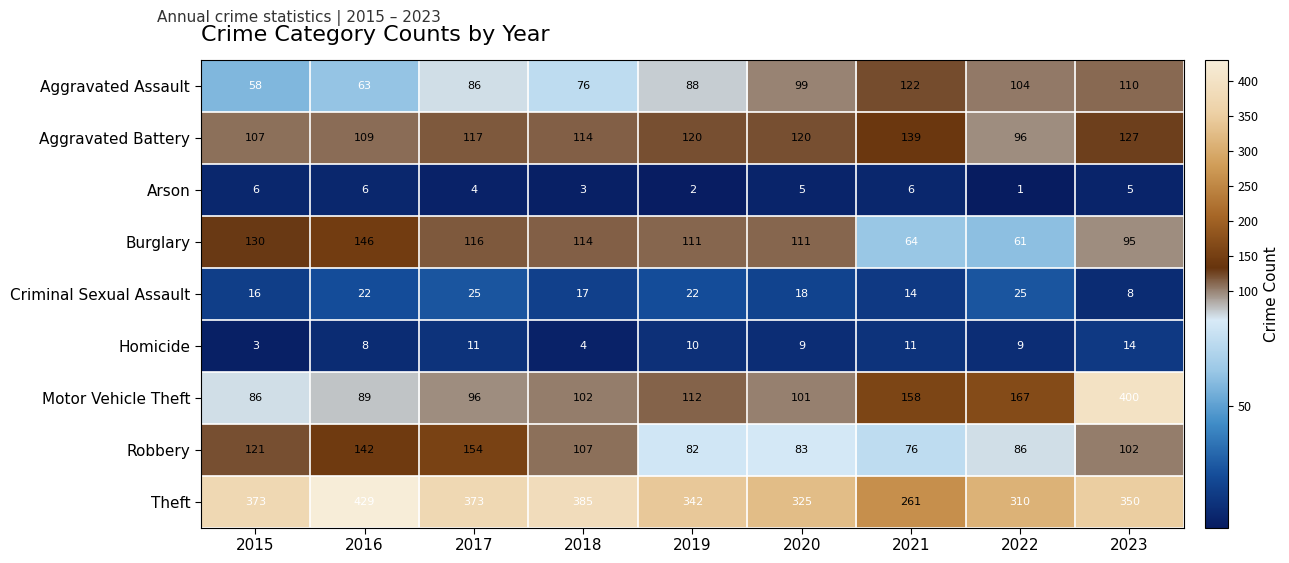

Which series has the largest total across all categories?

Theft